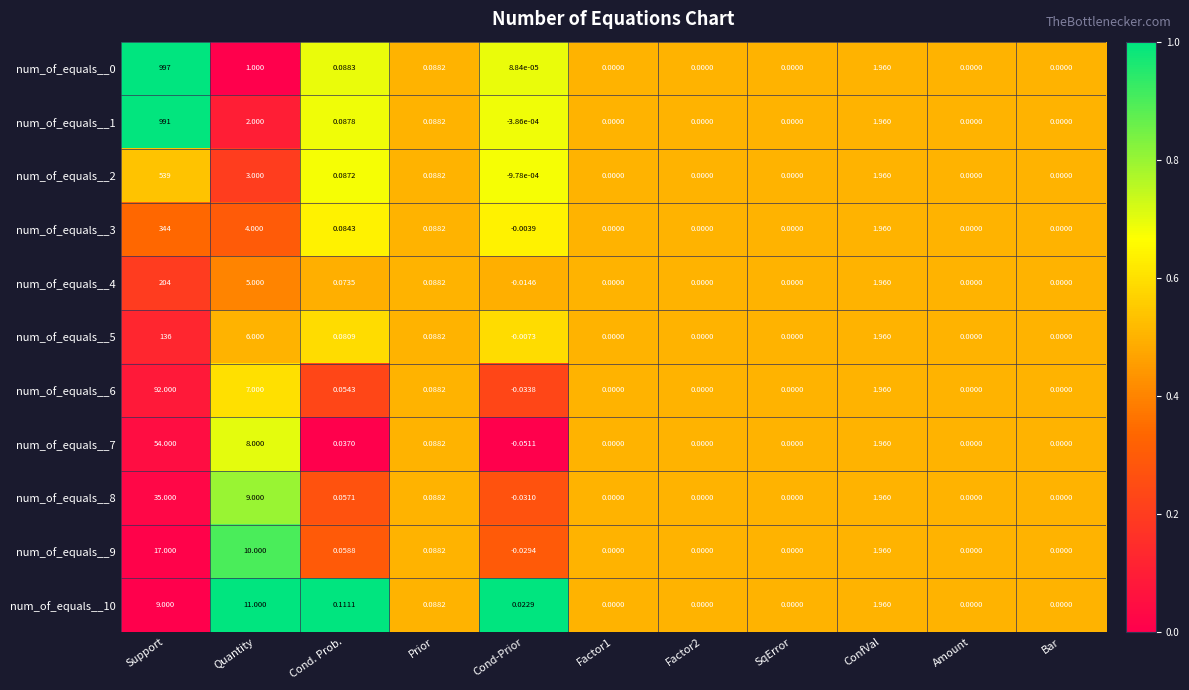

Where does the num_of_equals__1 series first go above 0?

Support